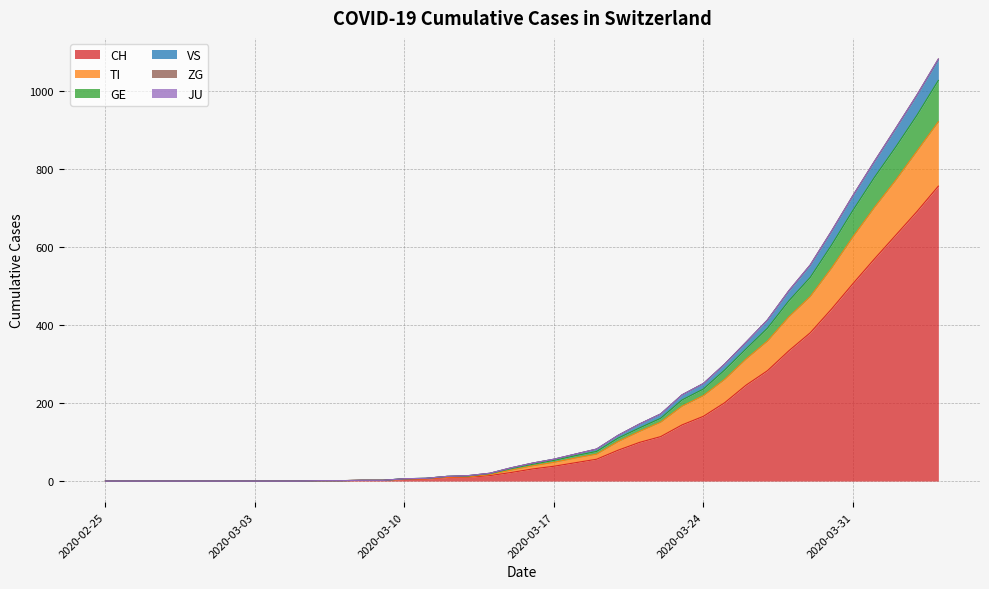

What is the difference between the GE values at 2020-03-09 and 2020-03-07?

1